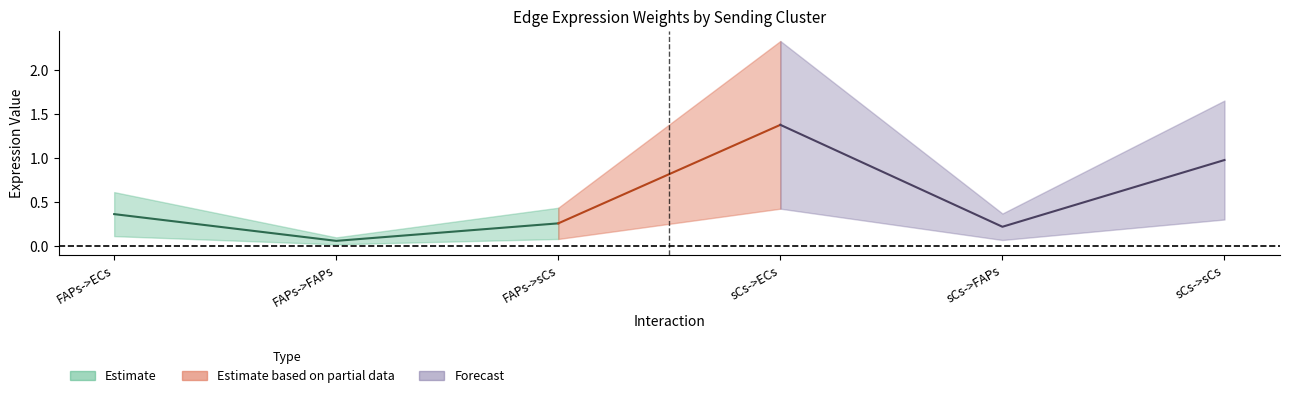

At how many categories does at least one series exceed 0?

6